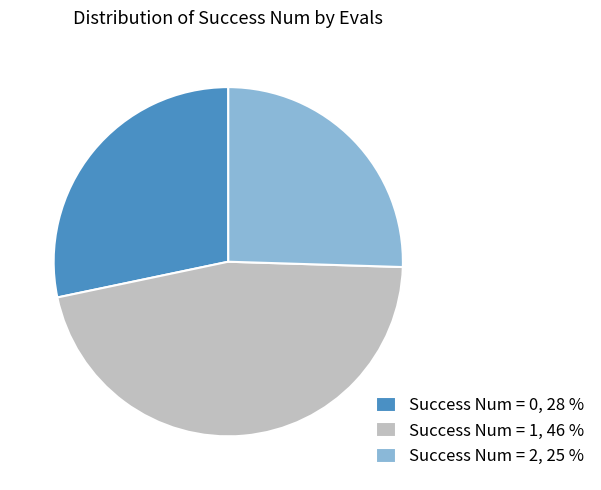

What is the largest slice in the pie chart?

Success Num = 1, 46 %